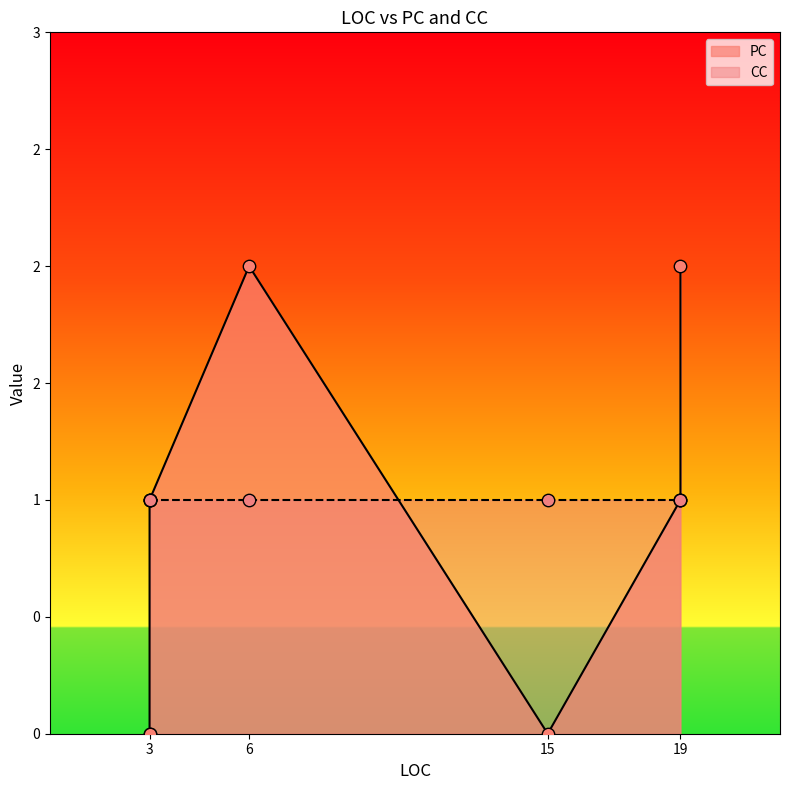

What are all the series names shown in the legend?

PC, CC